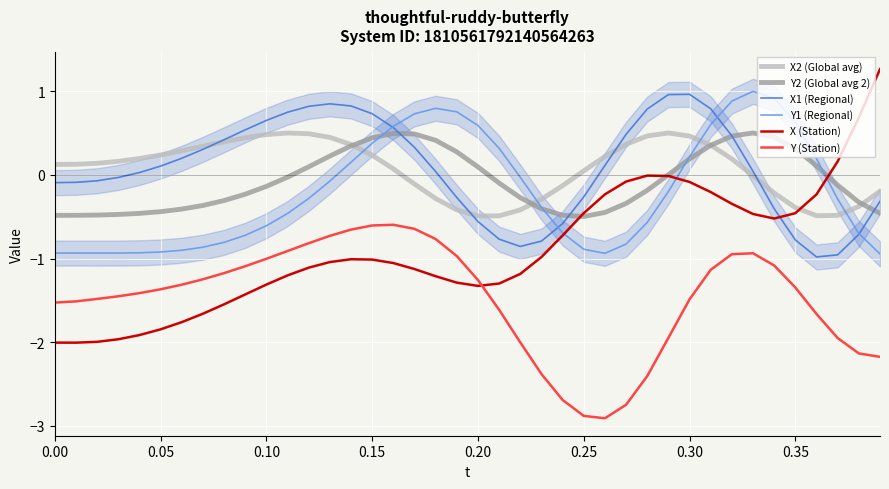

What is the difference between the second highest and second lowest values in the Y2 (Global avg 2) series?

1.0